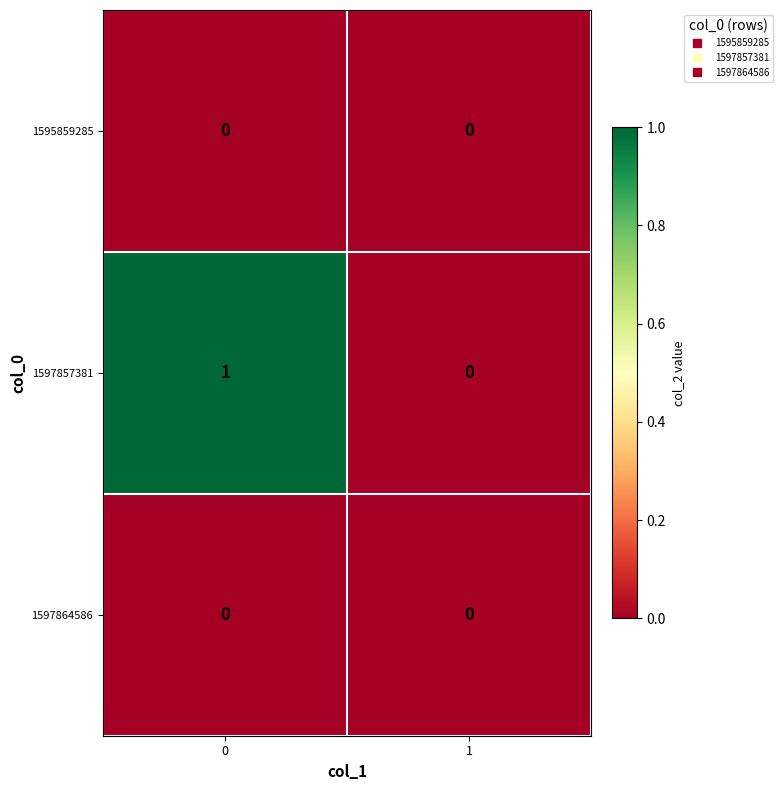

The value of 1595859285 at 0 is 0. True or false?

True